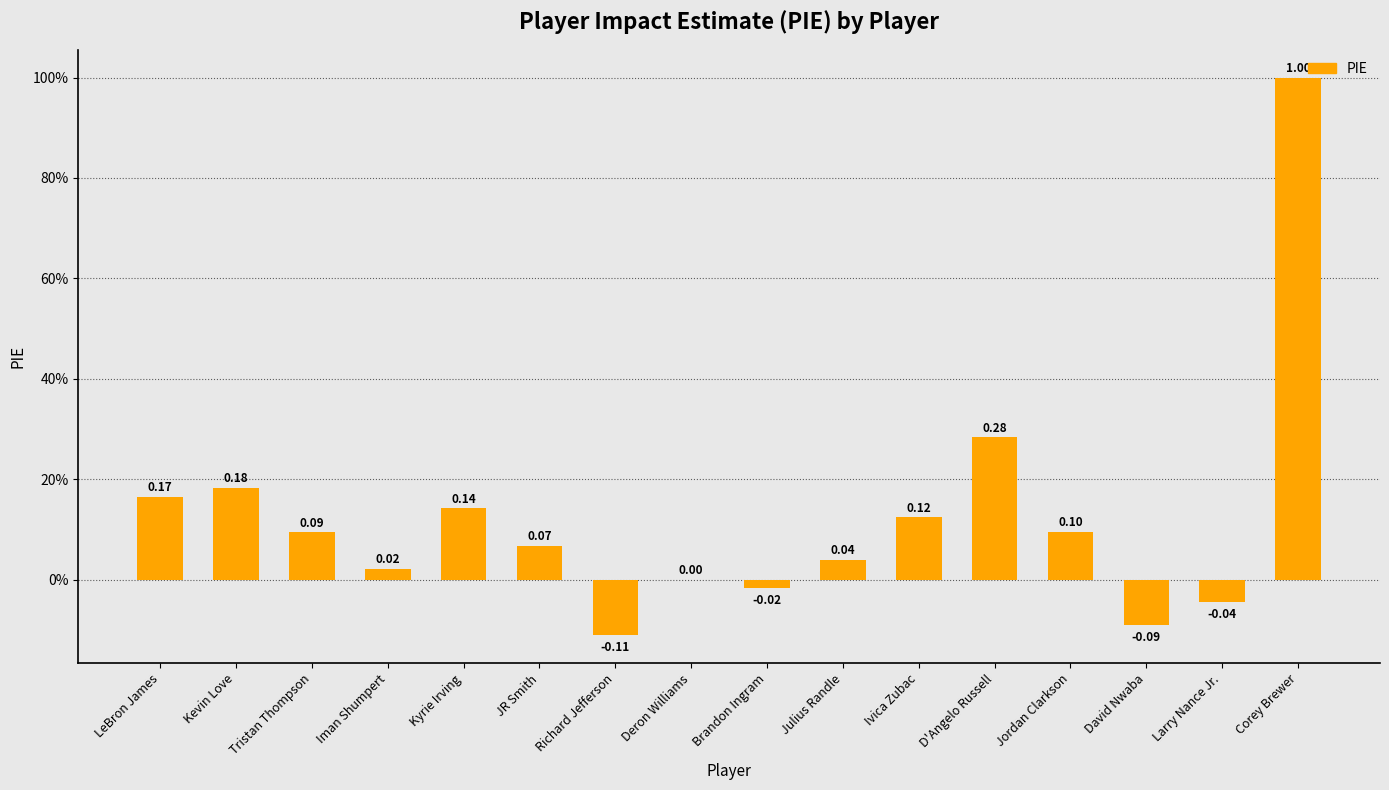

What is the difference between the values at LeBron James and Deron Williams?

0.2